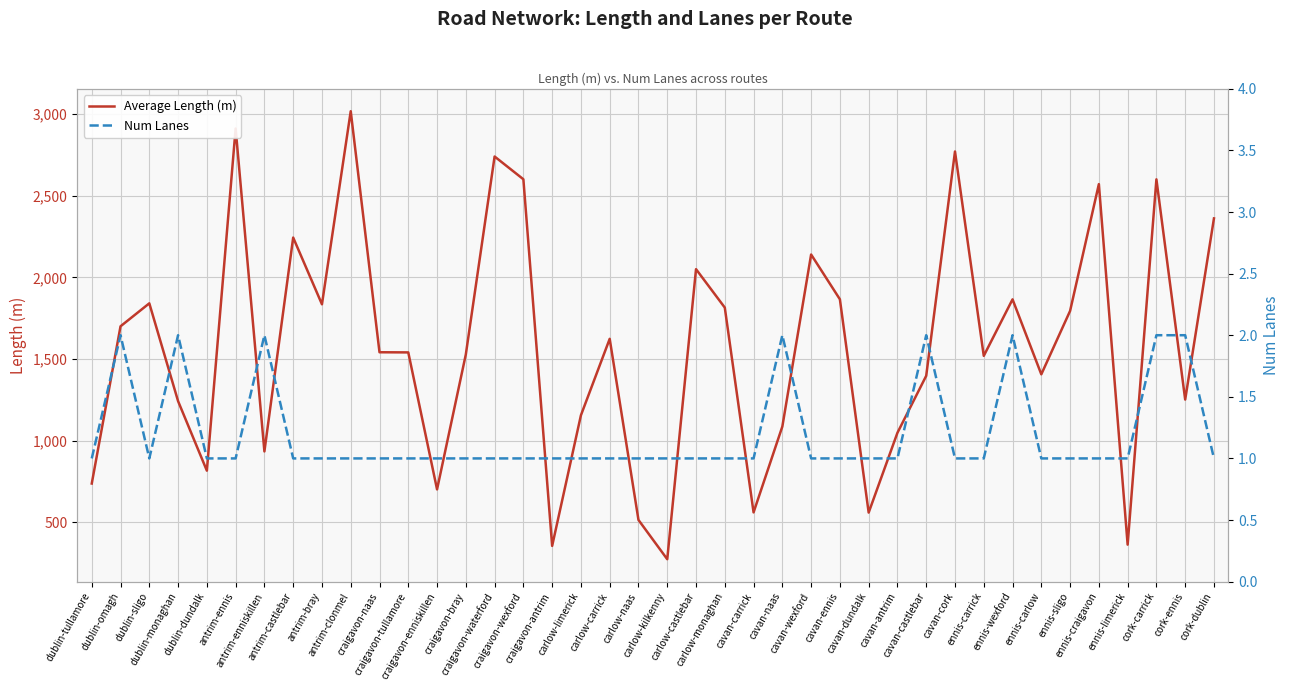

Which series has the largest total across all categories?

Average Length (m)